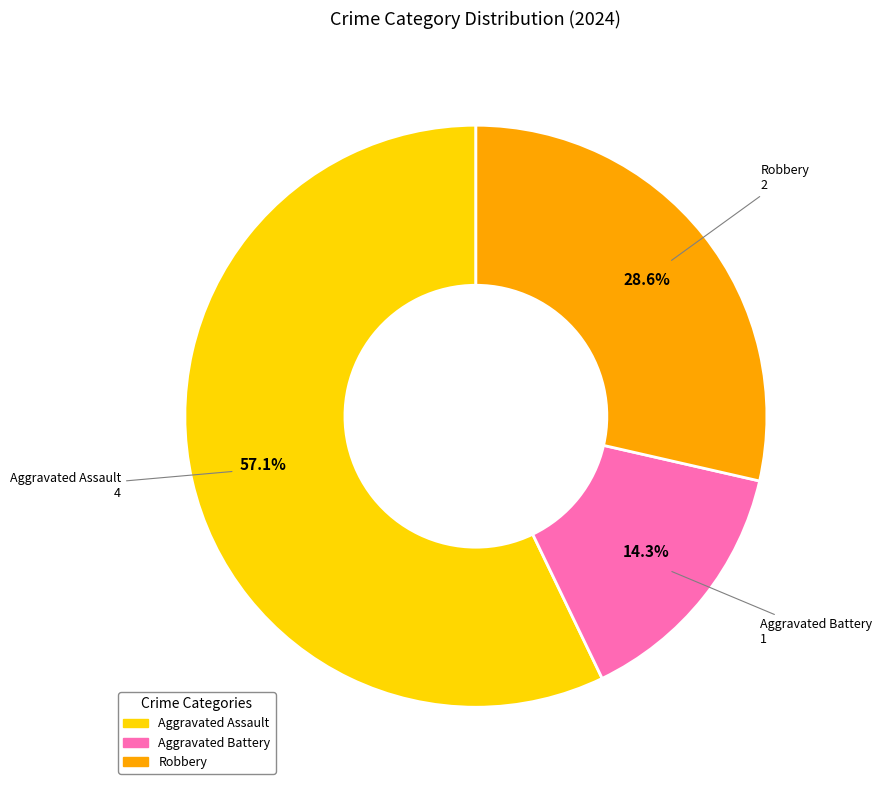

Rank the categories by value from lowest to highest.

Aggravated Battery, Robbery, Aggravated Assault